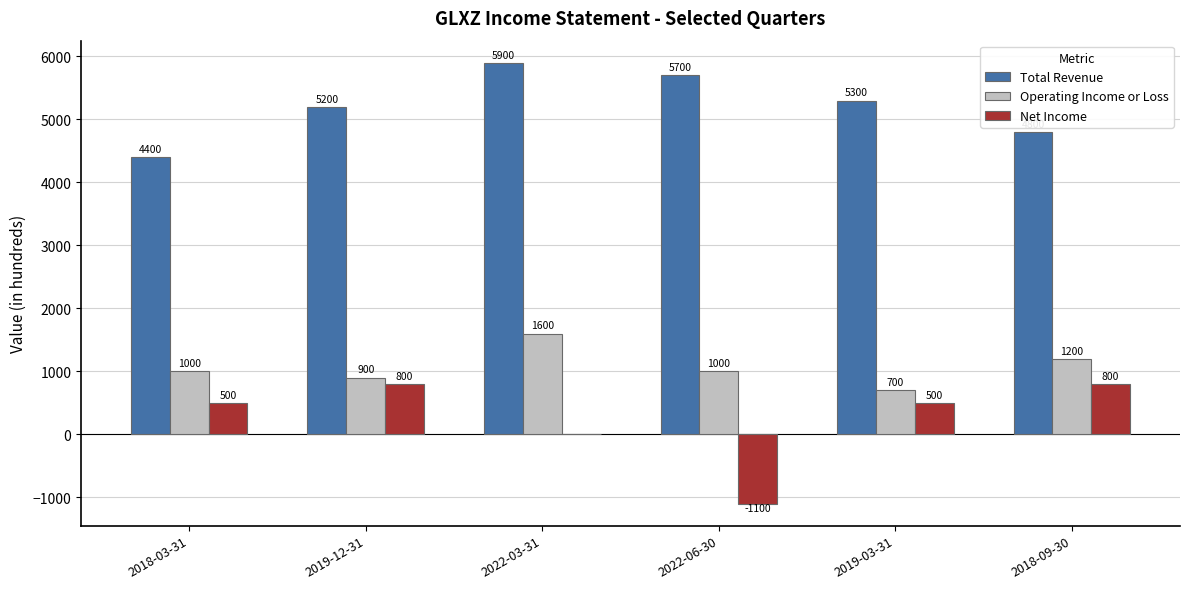

What is the sum of the Net Income values at 2018-03-31 and 2019-03-31?

1000